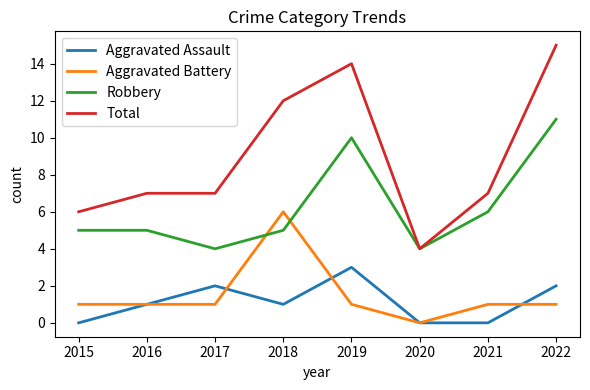

What is the spread (max minus min) of values at 2022?

14